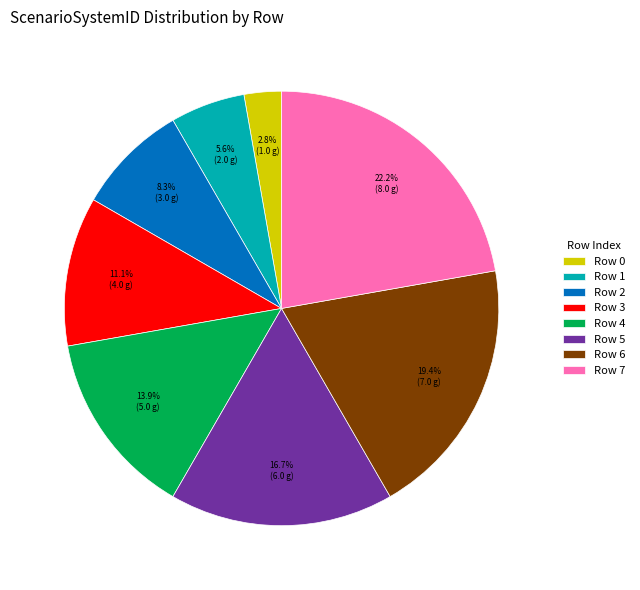

Is there a majority slice in this chart?

No